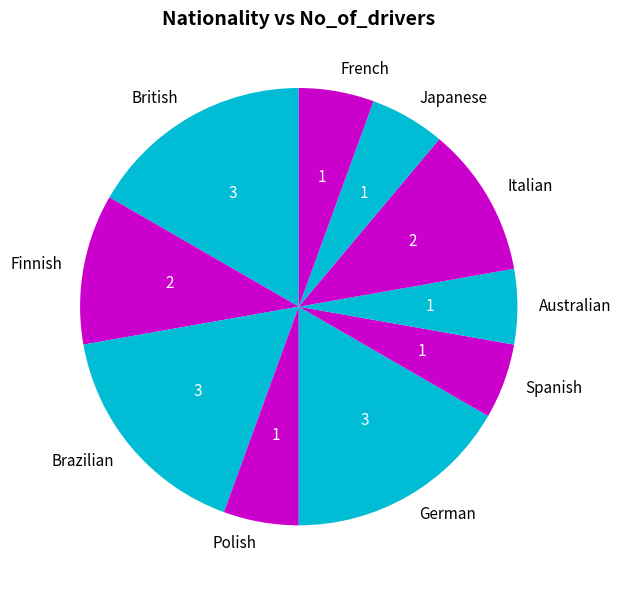

Is it true that Brazilian is 30% of the pie?

False